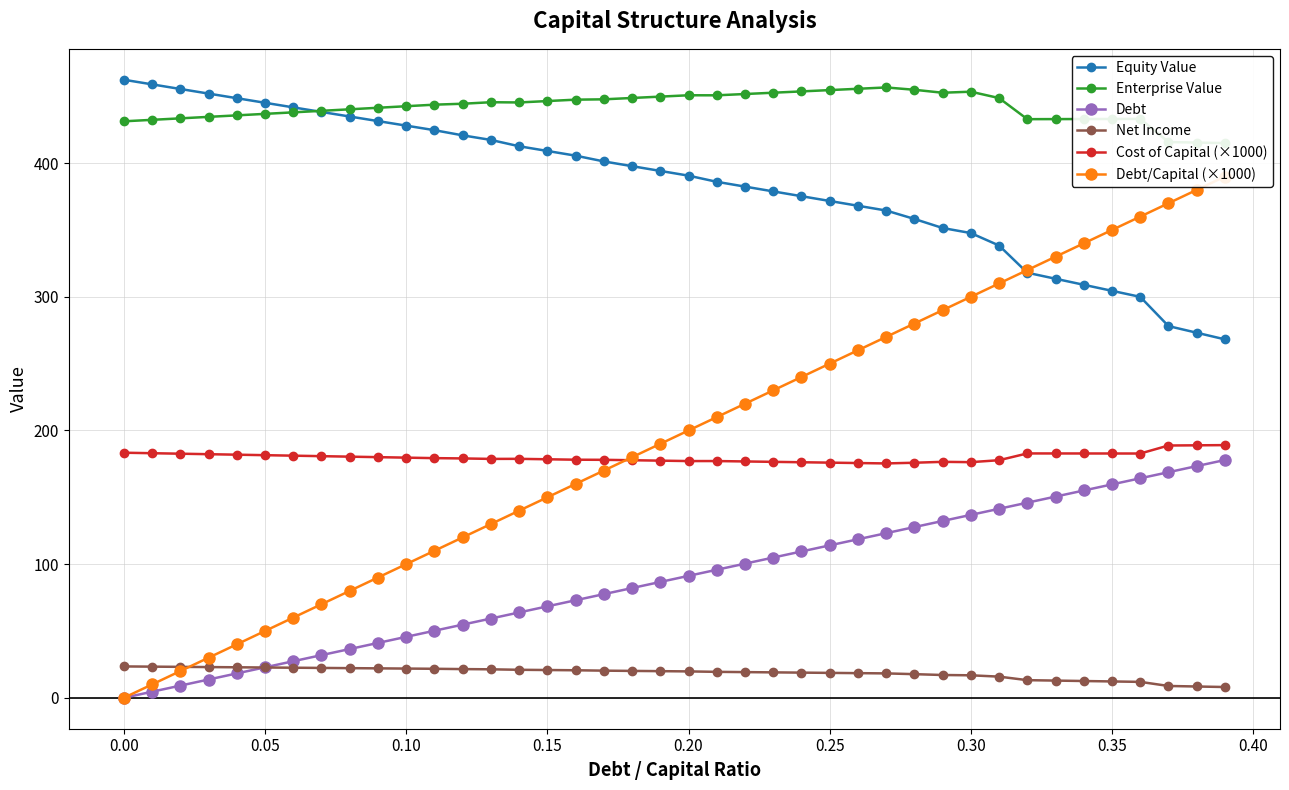

Is it true that Equity Value equals 462.4 at 0.00?

True